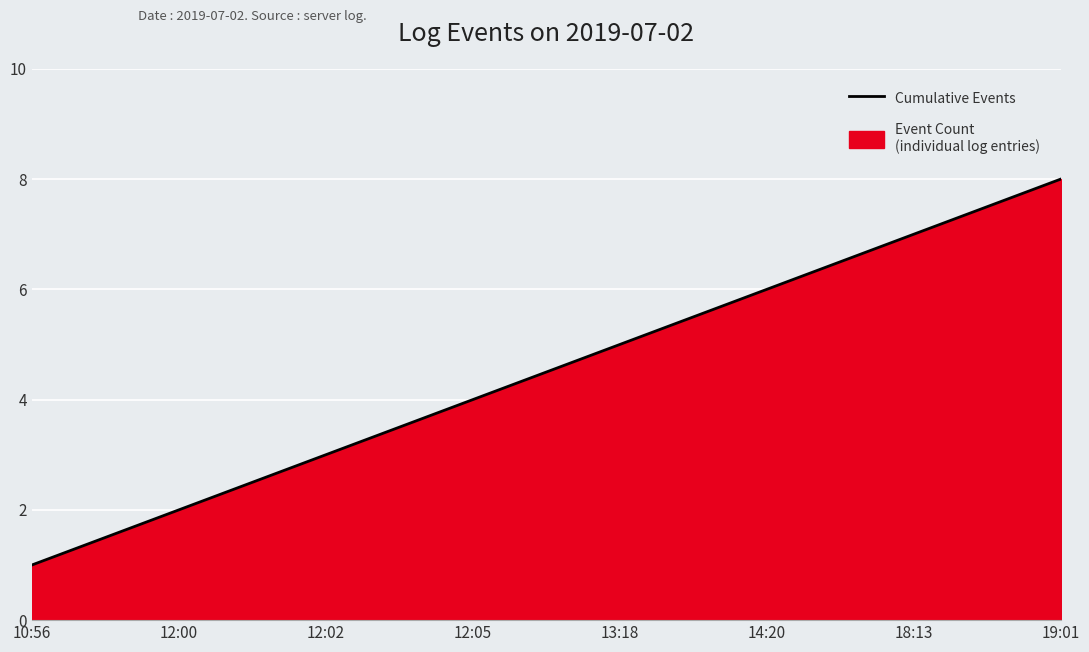

List the labels in order of value, largest first.

19:01, 18:13, 14:20, 13:18, 12:05, 12:02, 12:00, 10:56